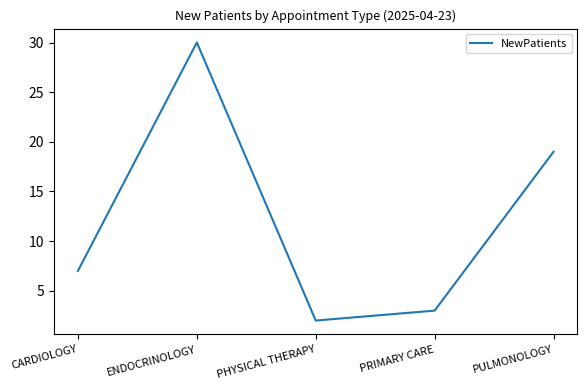

How many values are below 7?

2